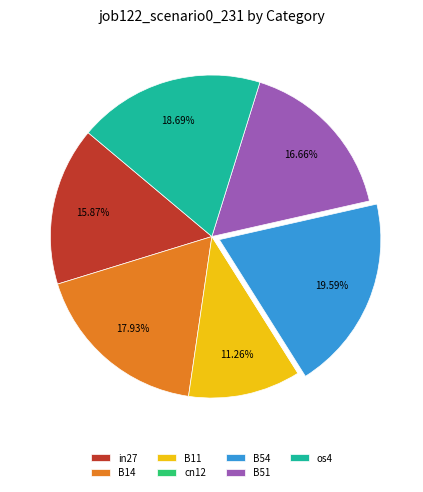

To the nearest percent, what portion does in27 represent?

16%